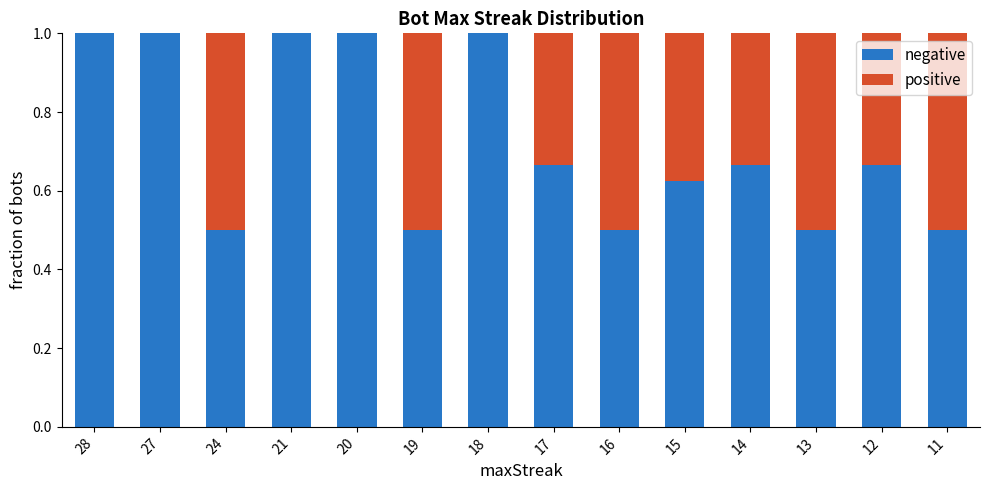

What is the total value across all series at 13?

1.0